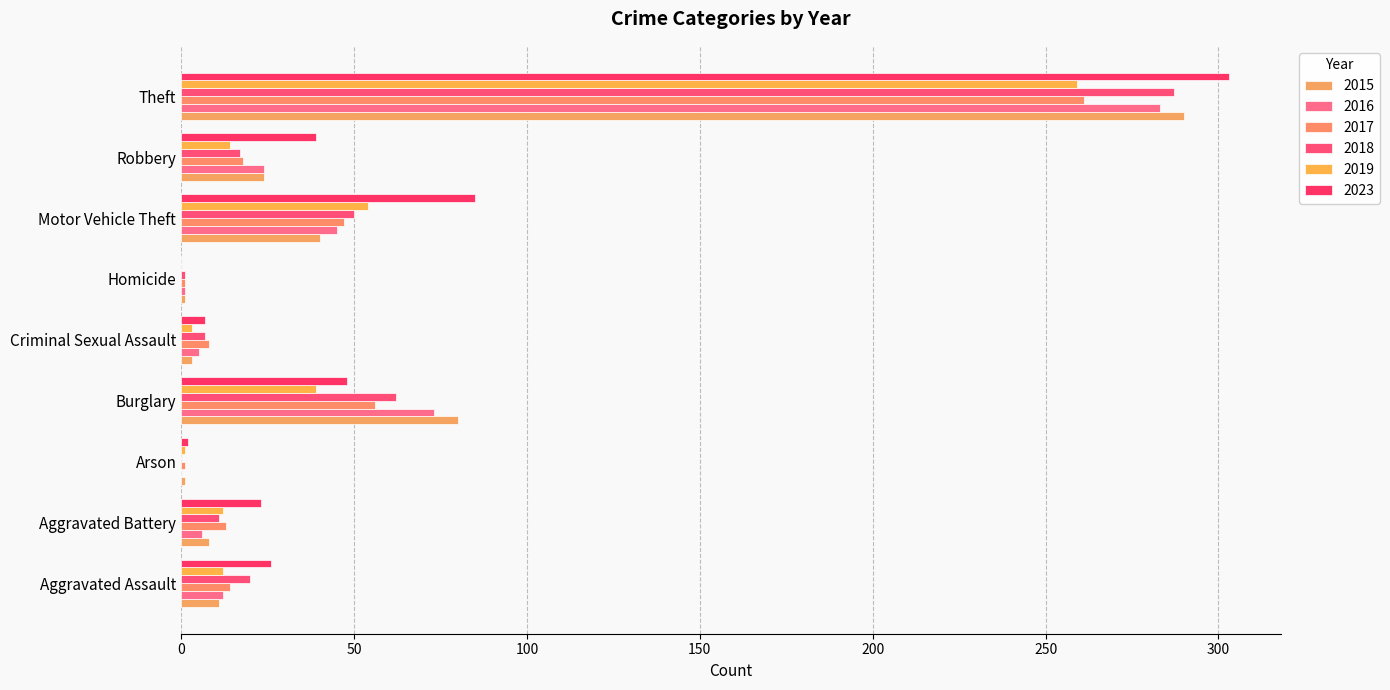

What are all the series names shown in the legend?

2015, 2016, 2017, 2018, 2019, 2023